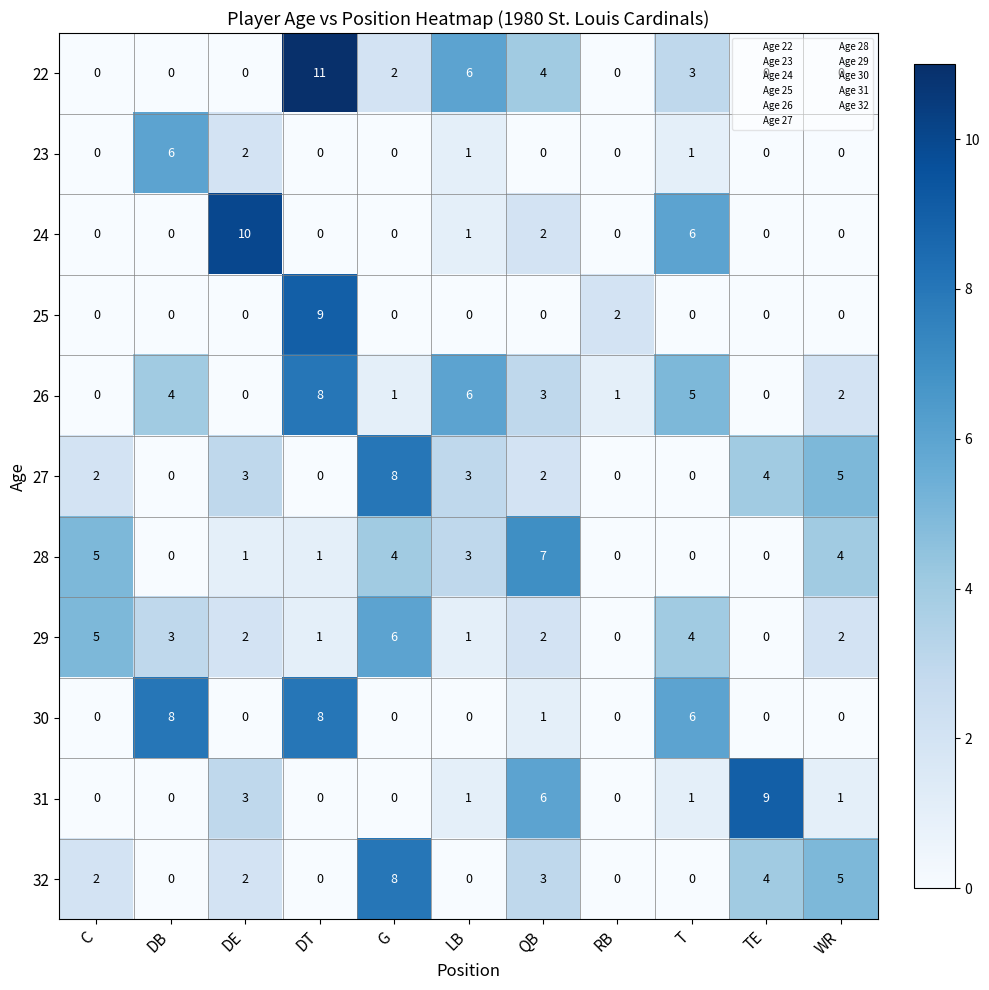

At which category does the chart reach its peak across all series?

DT